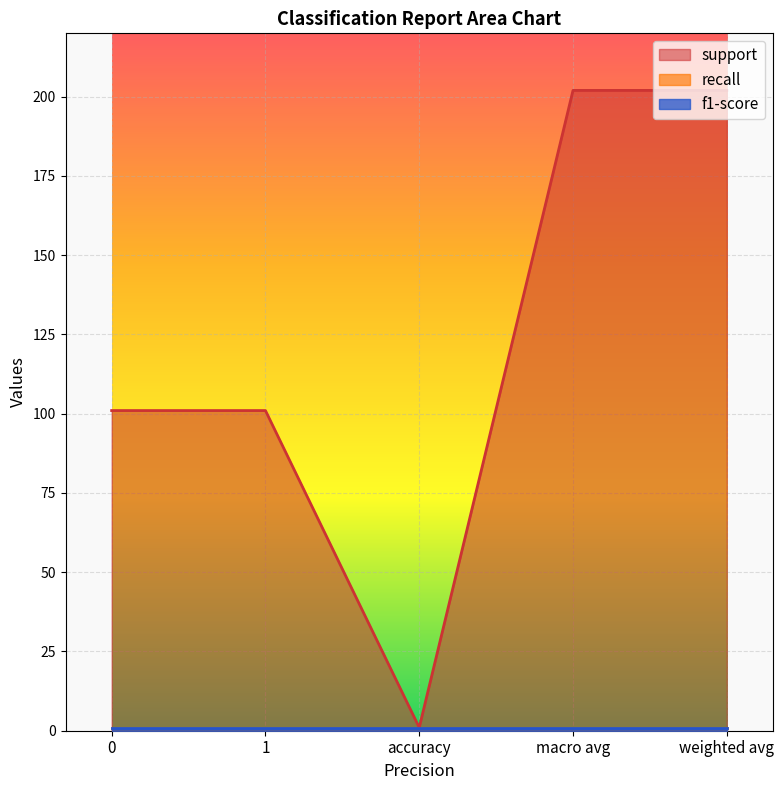

The value of recall at 1 is 1. True or false?

True